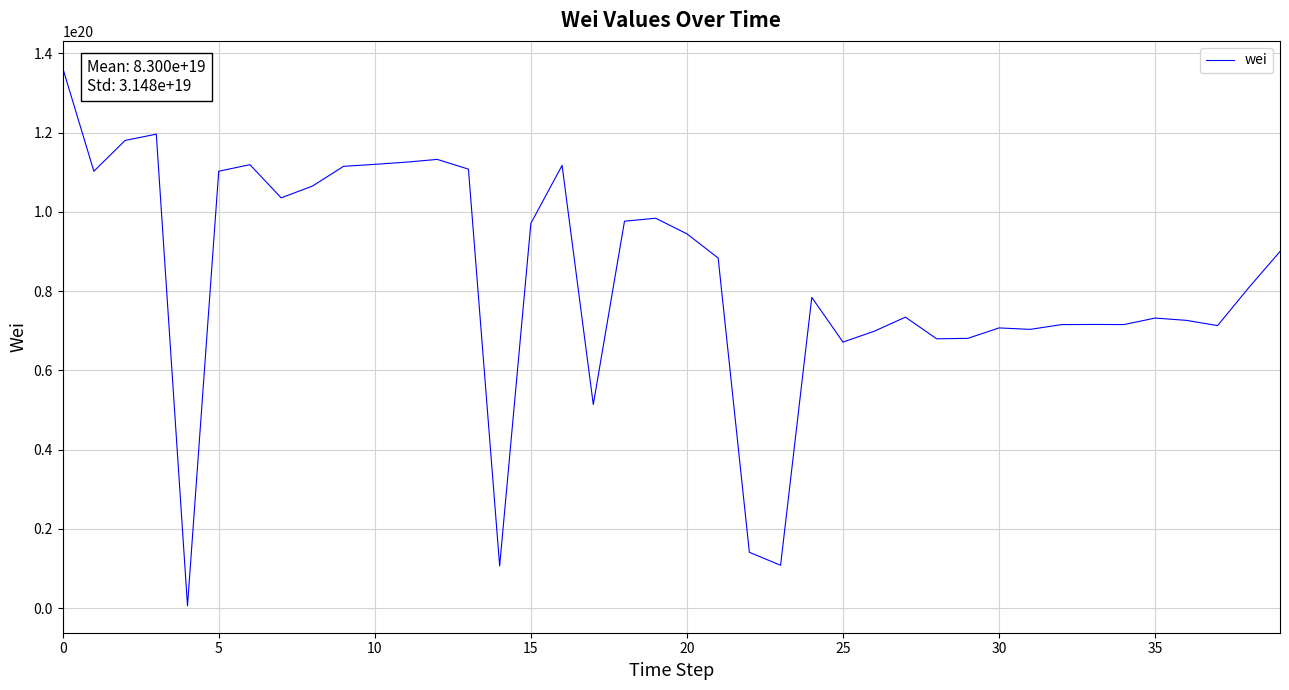

How many categories are shown in the chart?

40